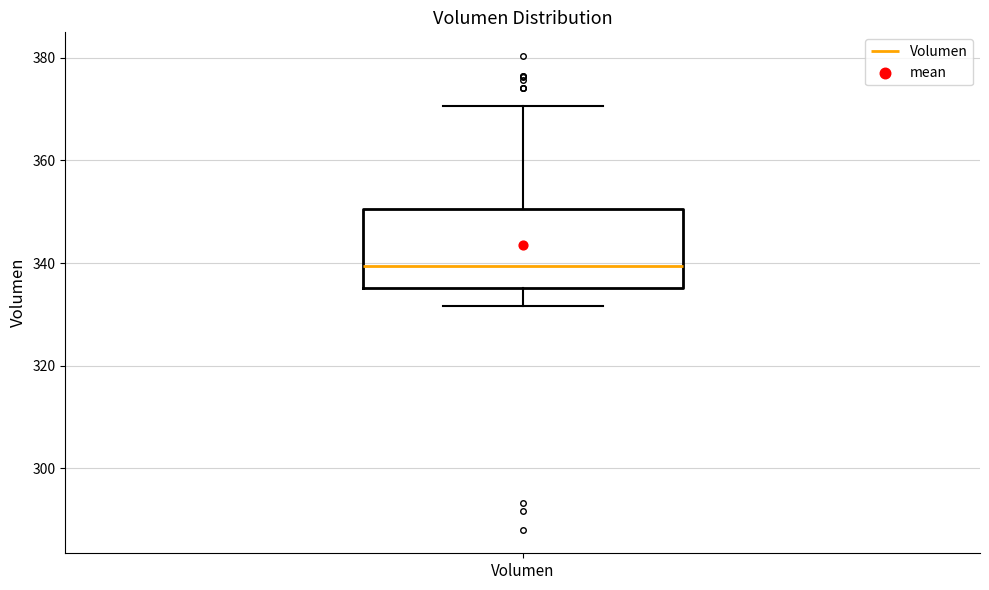

Read this box plot against the y-axis: the position of the median line, the range covered by the box, and the ends of both whiskers. The values are not printed on the chart, so give them approximately, as read against the axis.

median 340, box 336 to 350, whiskers 332 to 370